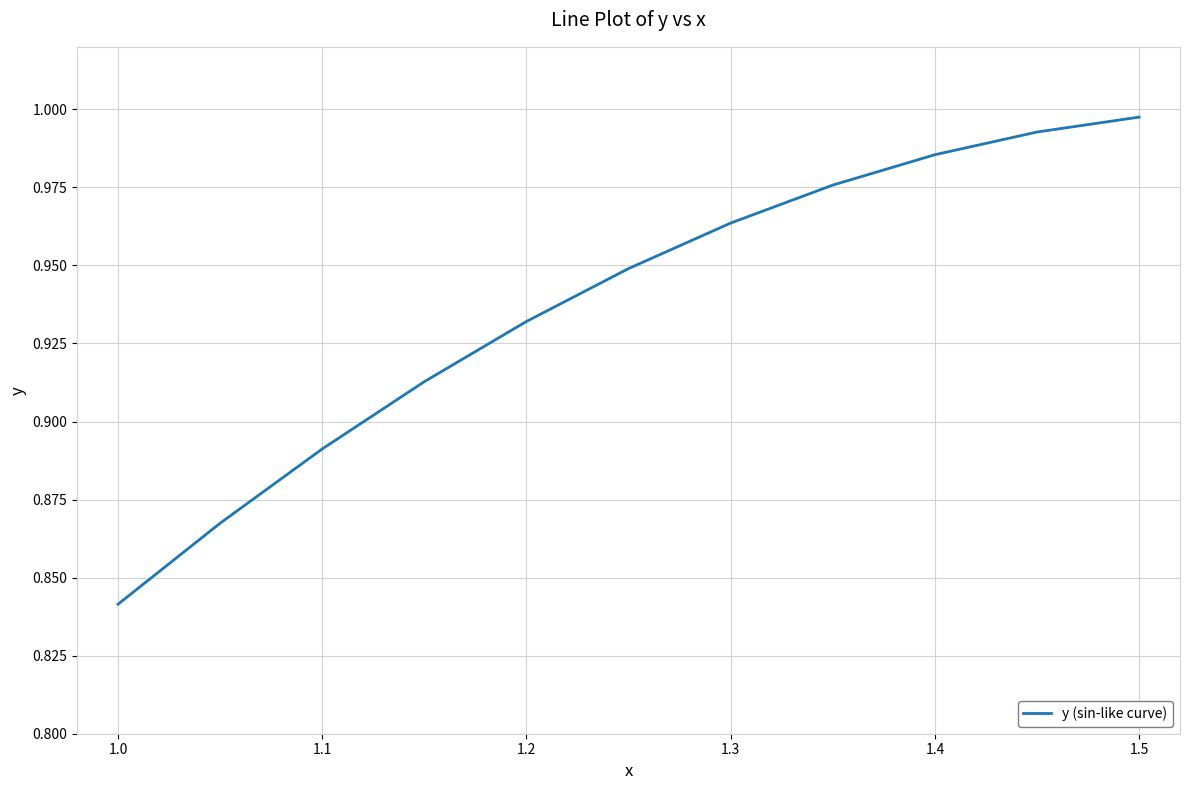

How many lines are shown in the chart?

1